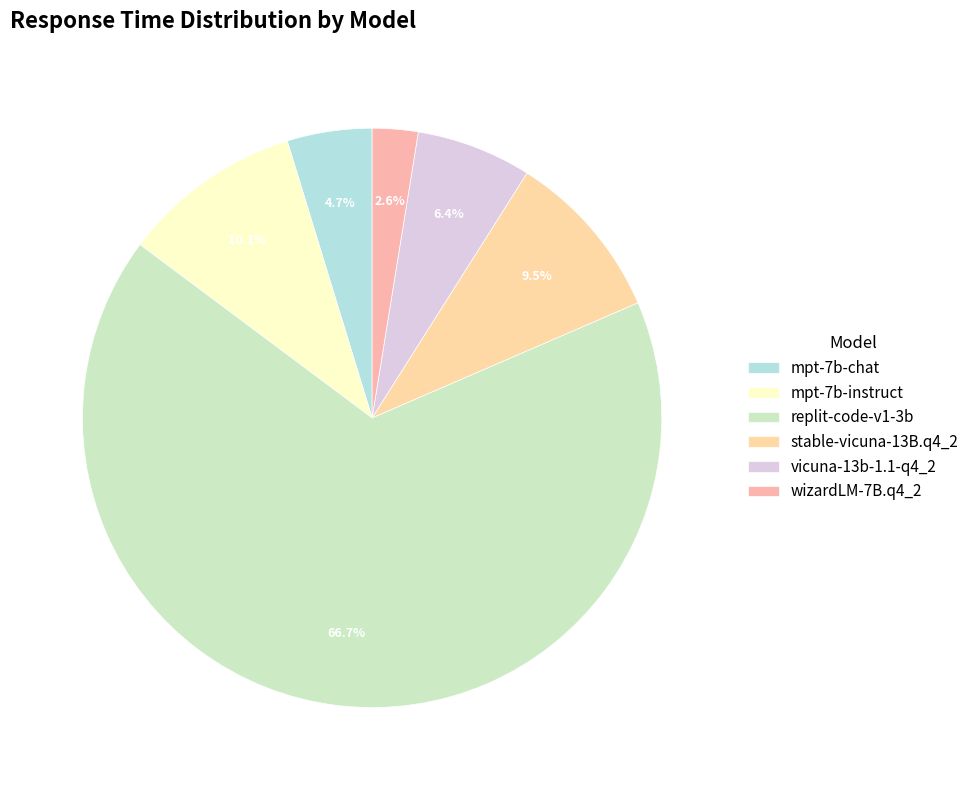

What is the change in value from mpt-7b-chat to mpt-7b-instruct?

+9.6